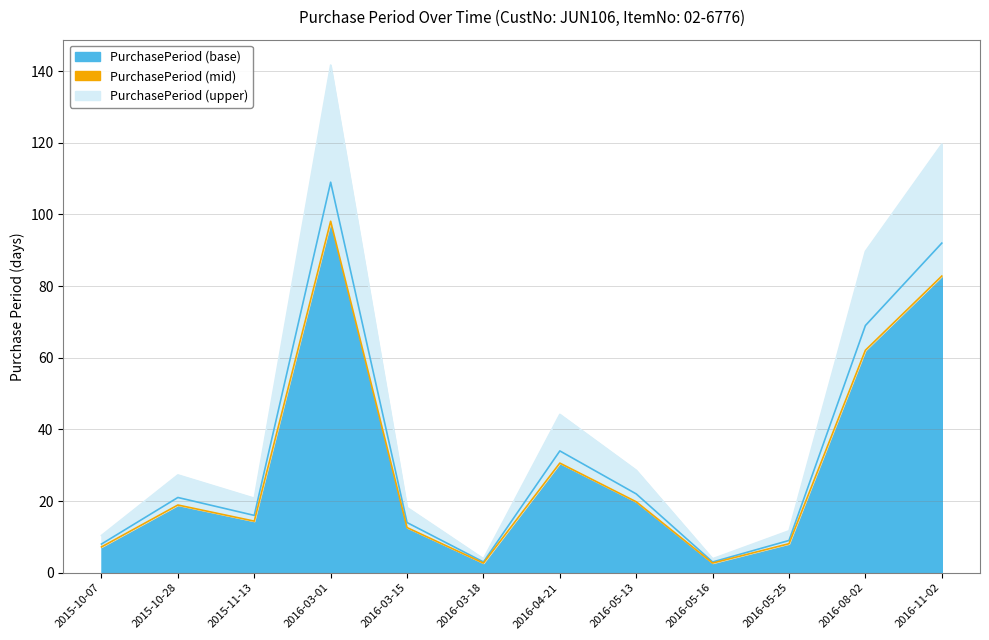

Rank the categories by value from lowest to highest.

2016-03-18, 2016-05-16, 2015-10-07, 2016-05-25, 2016-03-15, 2015-11-13, 2015-10-28, 2016-05-13, 2016-04-21, 2016-08-02, 2016-11-02, 2016-03-01